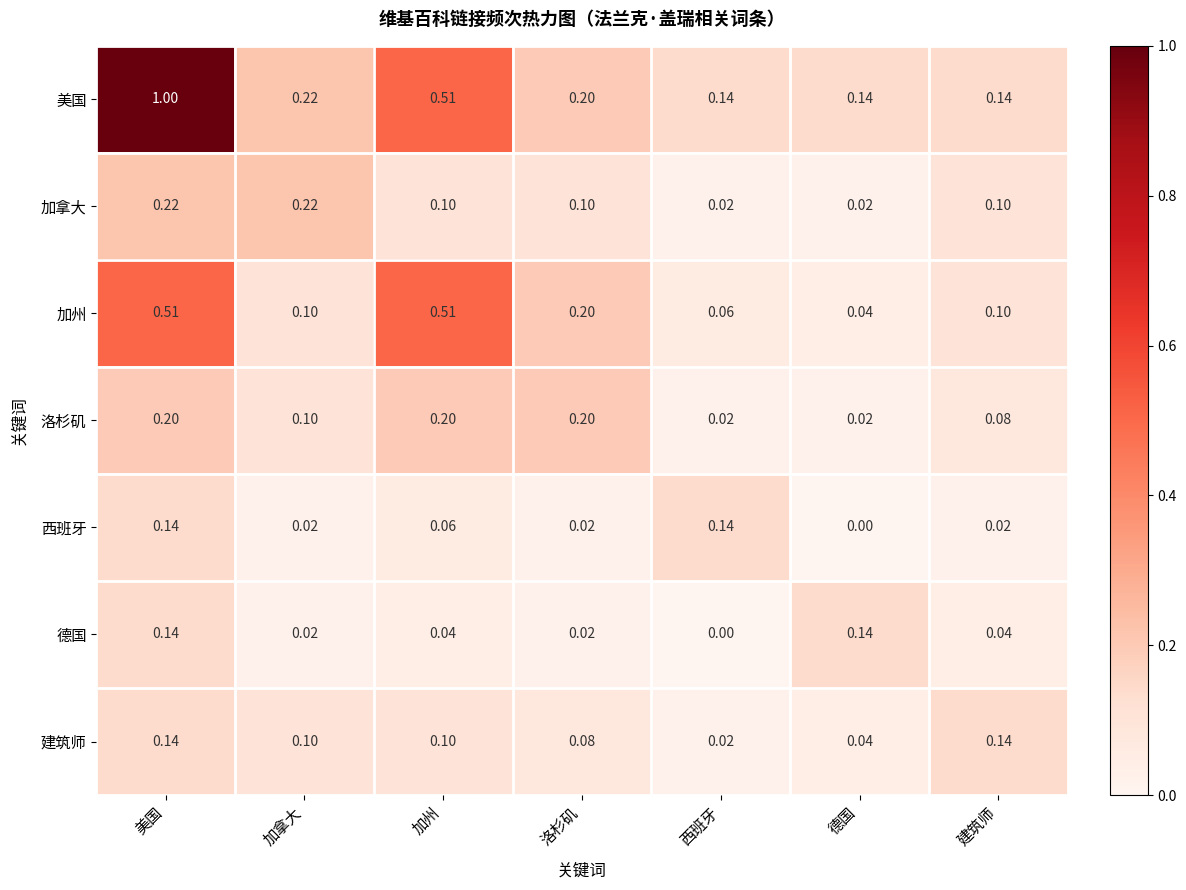

Is the value of 西班牙 at 德国 greater than the value of 美国 at 德国?

No